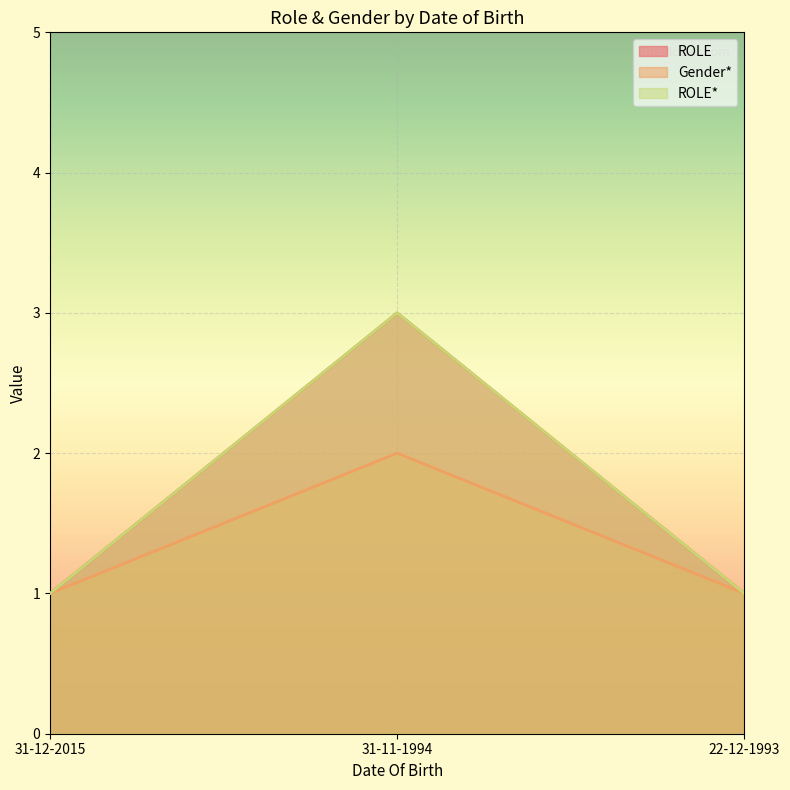

At 31-12-2015, list the series in order from largest to smallest.

ROLE, Gender*, ROLE*